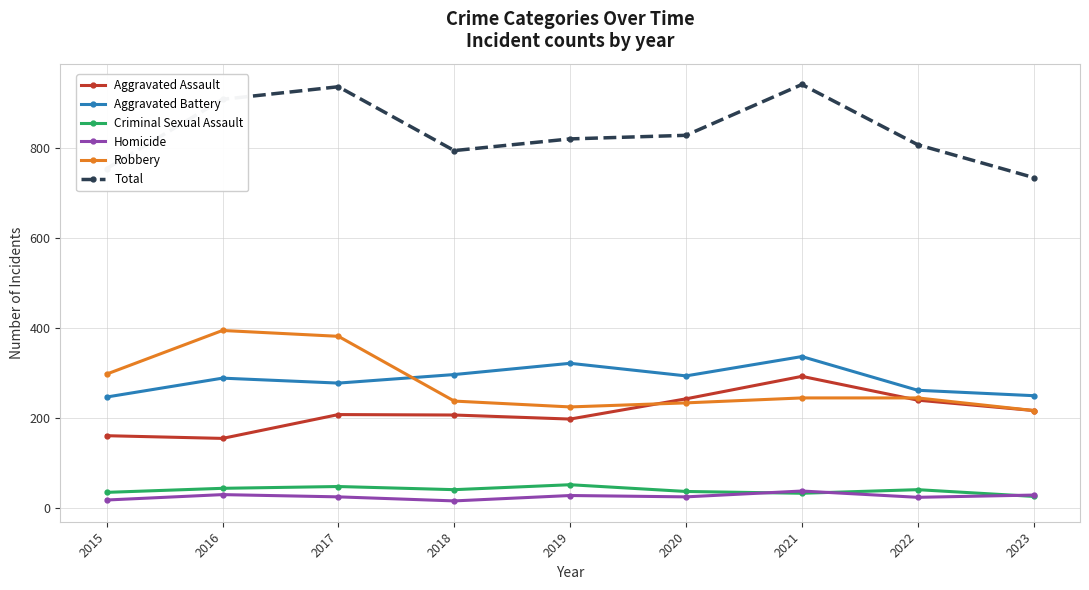

At which category does Total reach its first local peak?

2017